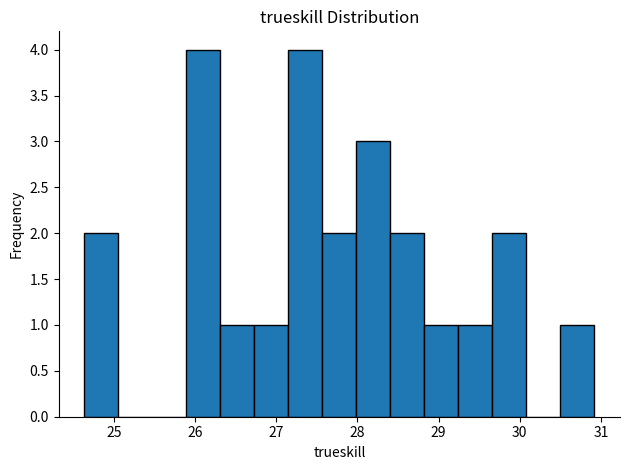

Reading left to right, transcribe this chart: for each bar, give the range it covers on the x-axis and its height. Neither the bar edges nor the heights are printed on the chart, so give them approximately, as read against the axes.

24.6 to 25.1: 2
25.1 to 25.5: 0
25.5 to 25.9: 0
25.9 to 26.3: 4
26.3 to 26.7: 1
26.7 to 27.1: 1
27.1 to 27.6: 4
27.6 to 28.0: 2
28.0 to 28.4: 3
28.4 to 28.8: 2
28.8 to 29.2: 1
29.2 to 29.7: 1
29.7 to 30.1: 2
30.1 to 30.5: 0
30.5 to 30.9: 1